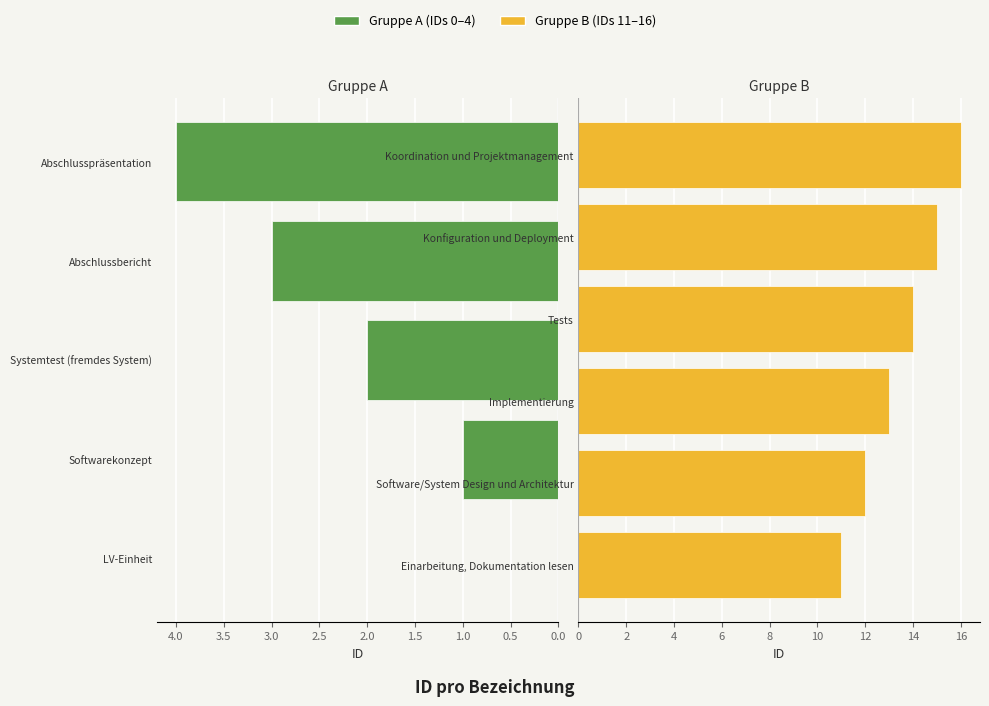

Does the chart contain stacked bars?

No